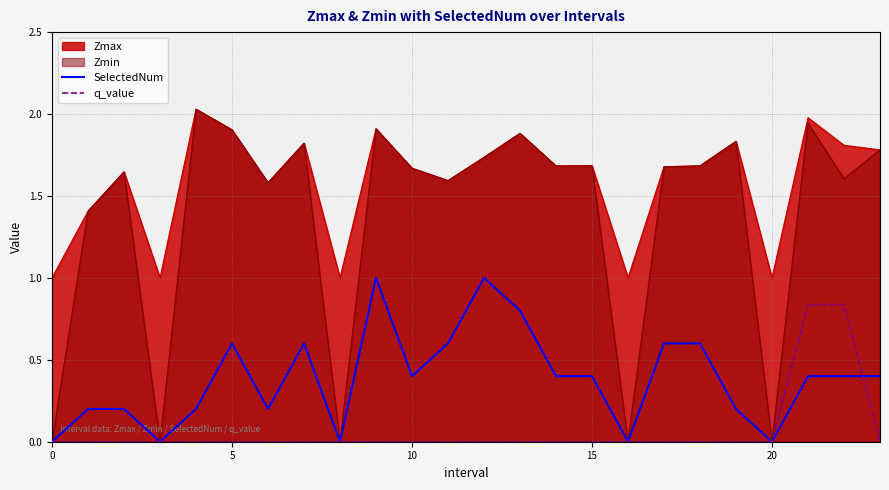

What are all the series names shown in the legend?

Zmax, Zmin, SelectedNum, q_value